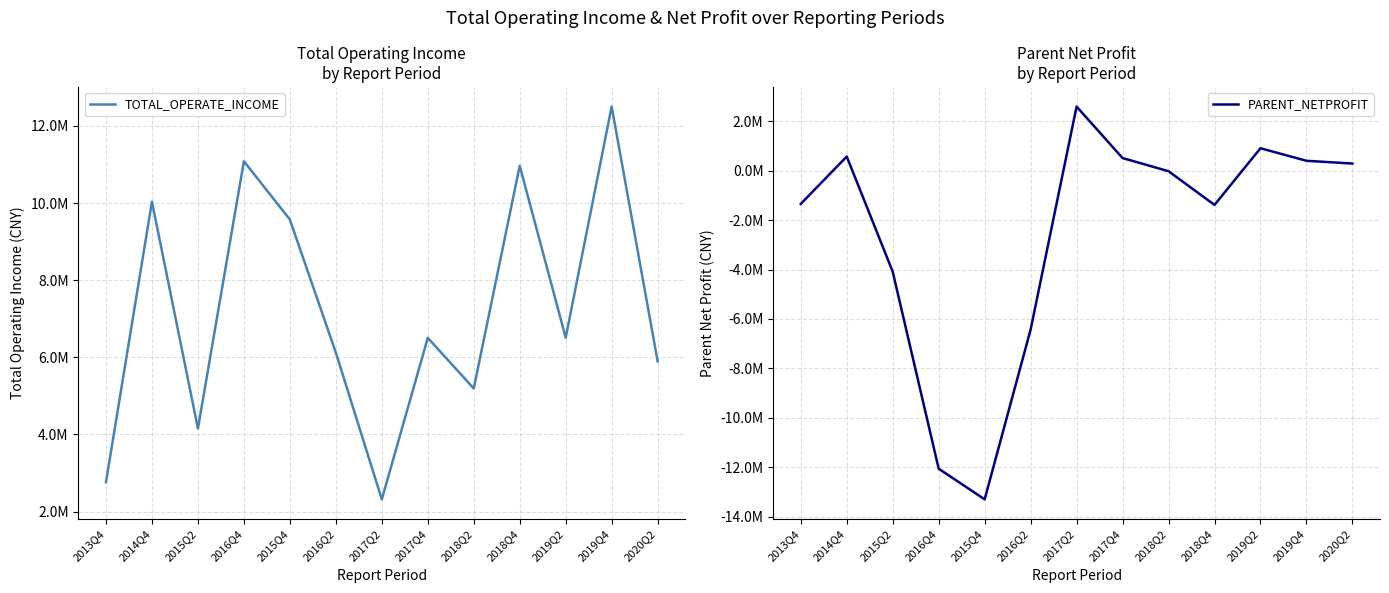

What is the difference between the PARENT_NETPROFIT values at 2016Q2 and 2013Q4?

5082327.3